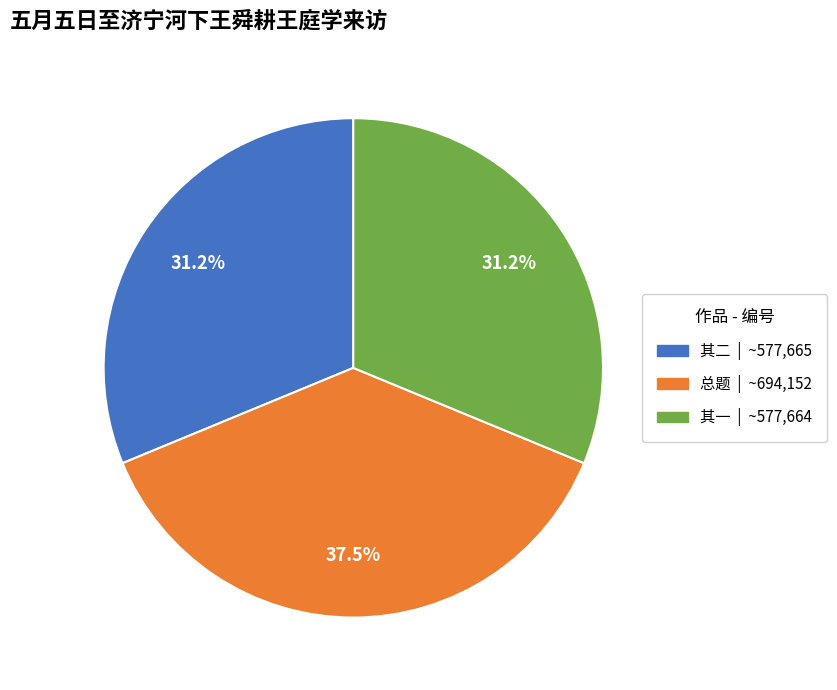

How many segments does this pie chart have?

3